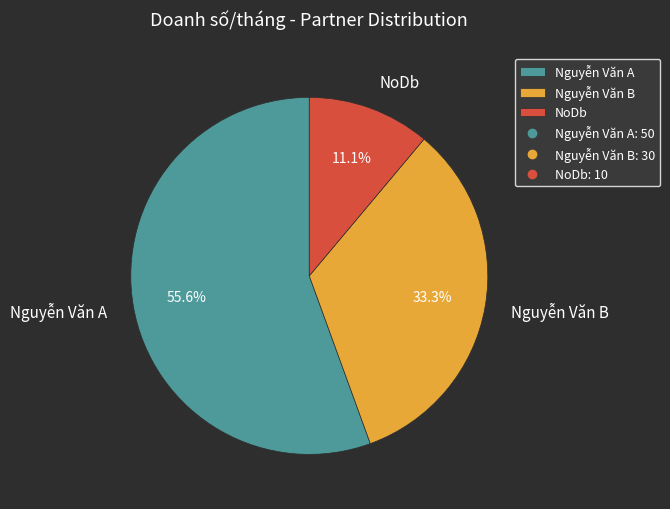

Count the number of slices in the pie.

3